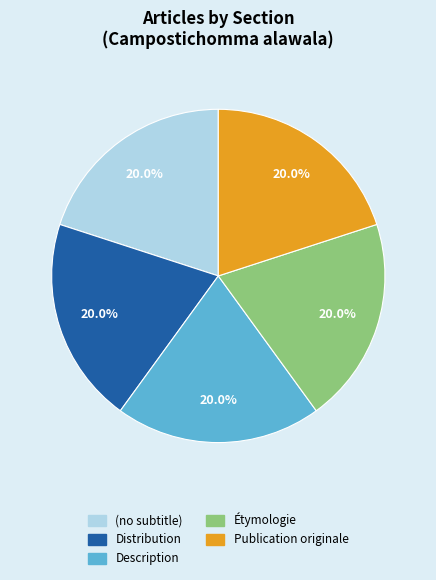

What portion of the pie excludes Description?

80.0%